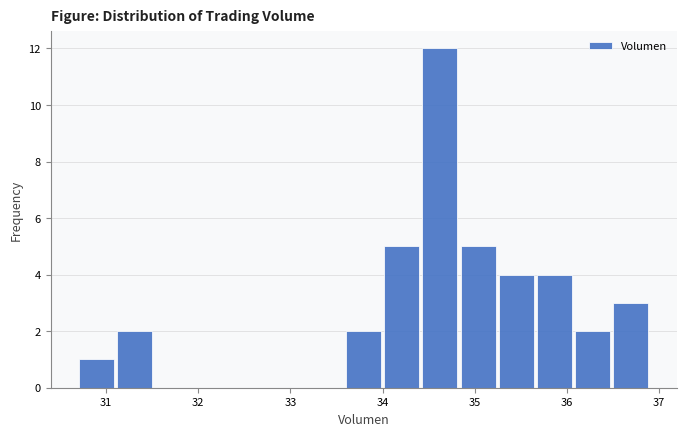

How tall is the bar that spans 34.8 to 35.2 on the x-axis? Neither the bar edges nor the heights are printed on the chart, so give them approximately, as read against the axes.

5